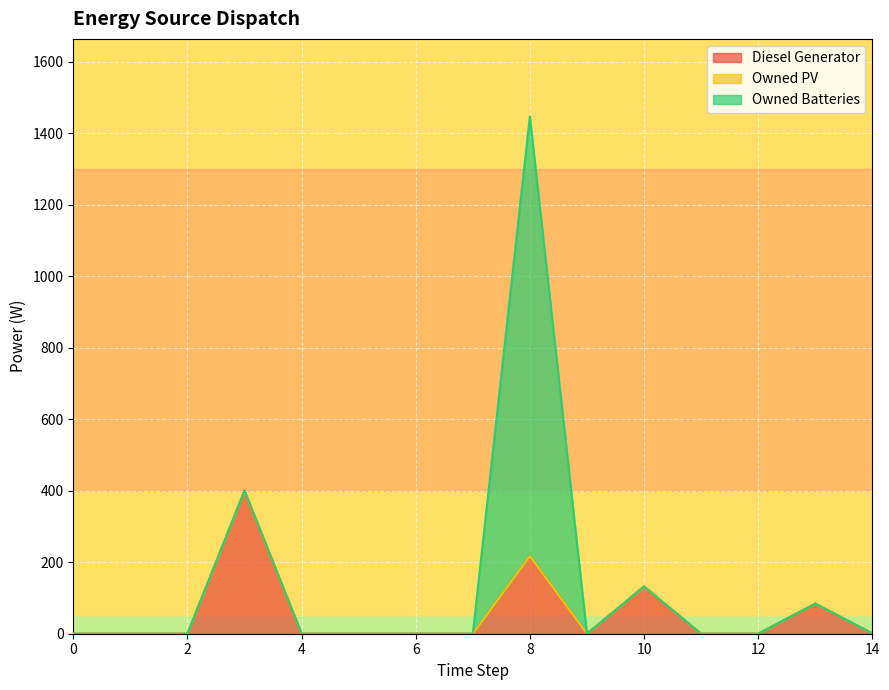

At which category is the sum across all series the highest?

8